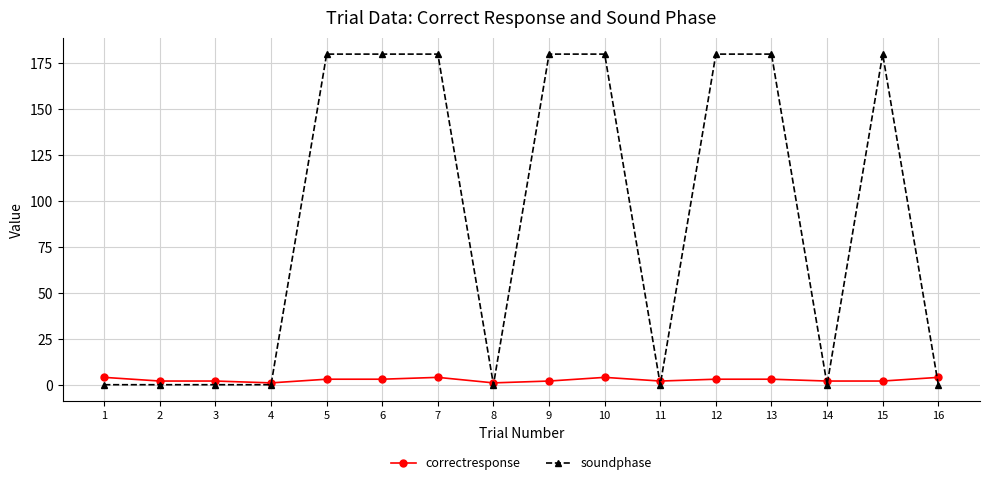

What is the sum of the soundphase values at 7 and 3?

180